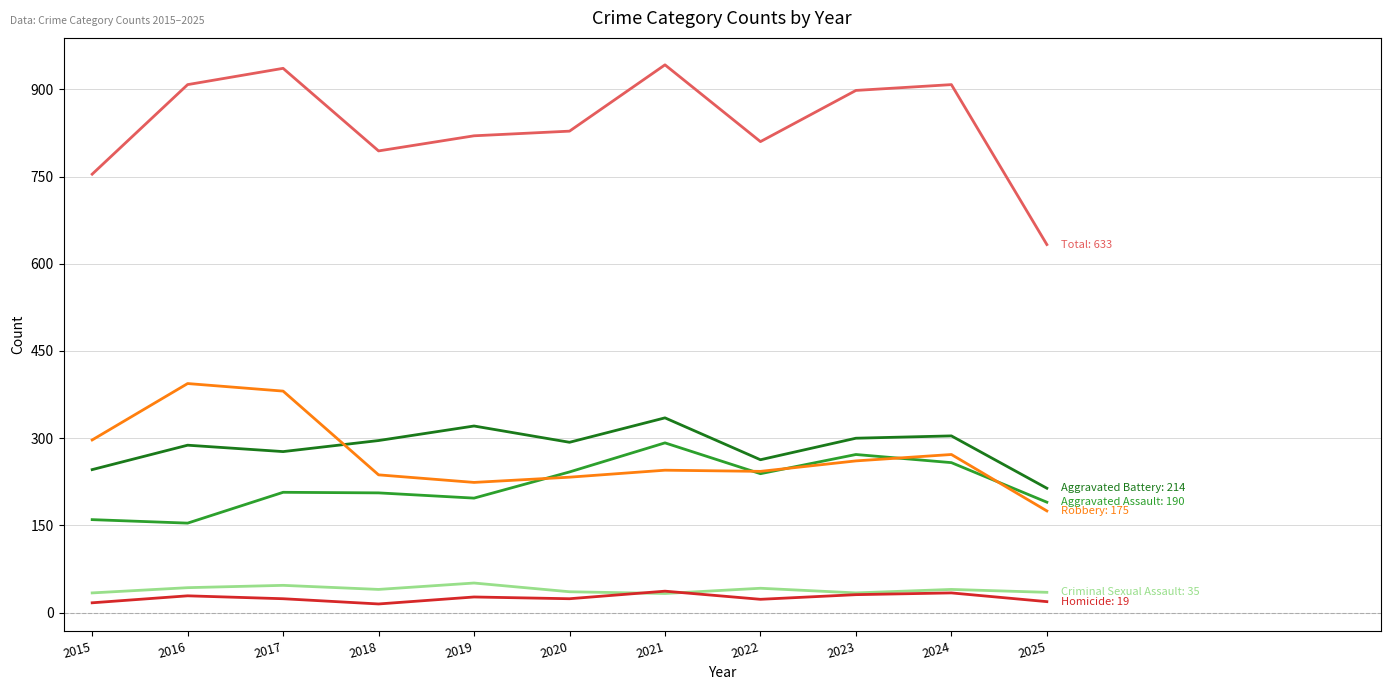

What is the spread (max minus min) of values at 2016?

879